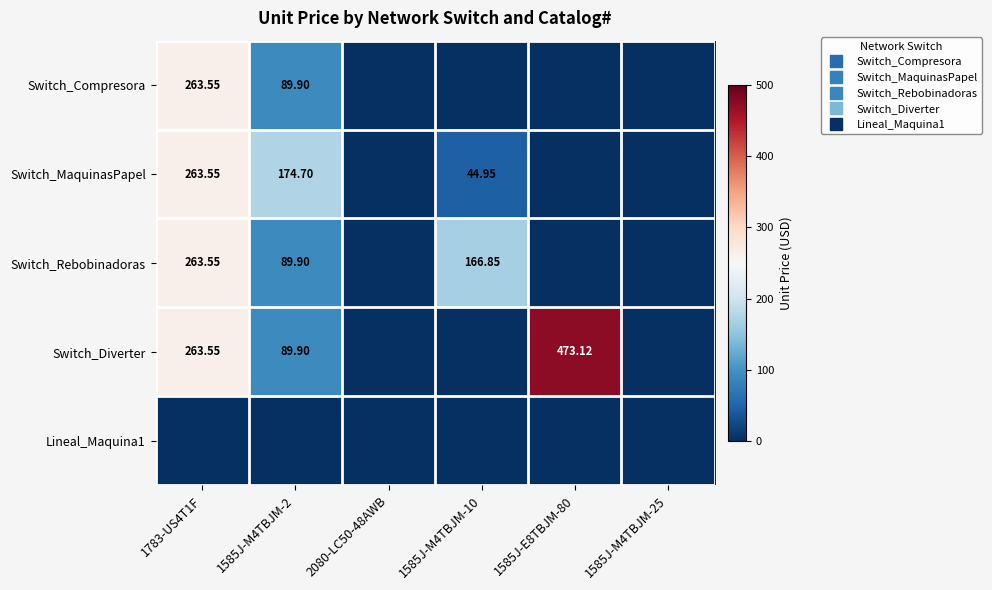

At 1585J-E8TBJM-80, list the series in order from smallest to largest.

Switch_Compresora, Switch_MaquinasPapel, Switch_Rebobinadoras, Lineal_Maquina1, Switch_Diverter